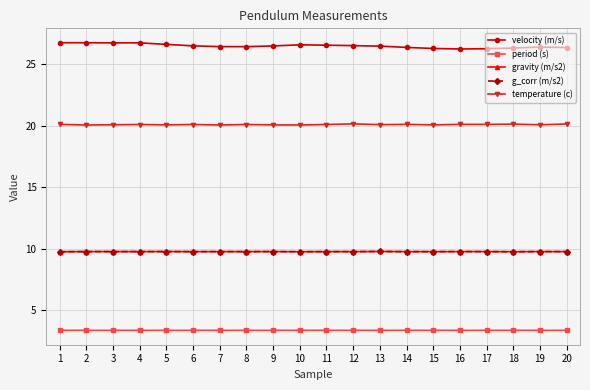

Which series has the widest spread of values?

velocity (m/s)